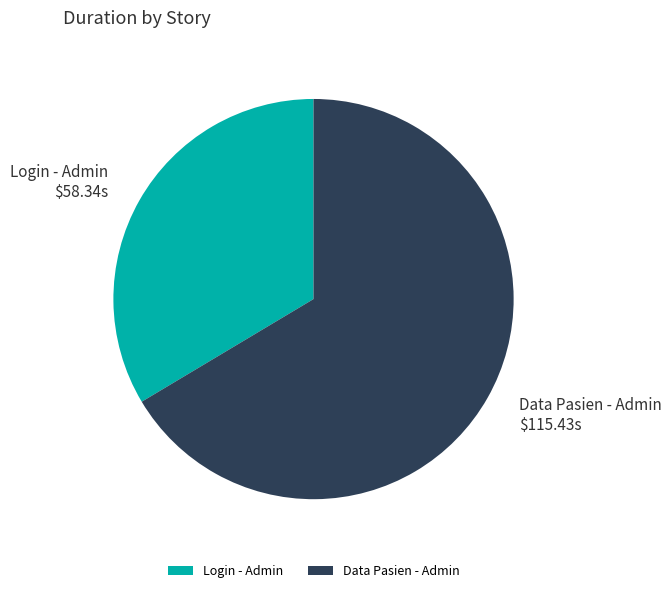

The Data Pasien - Admin slice represents 66% of the pie. True or false?

True